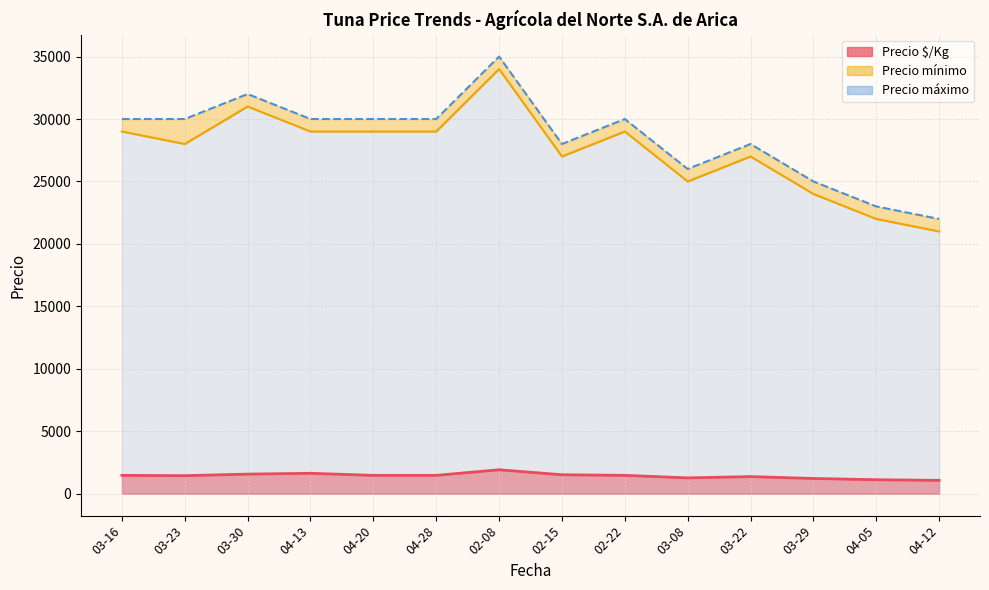

What are all the series names shown in the legend?

Precio $/Kg, Precio mínimo, Precio máximo